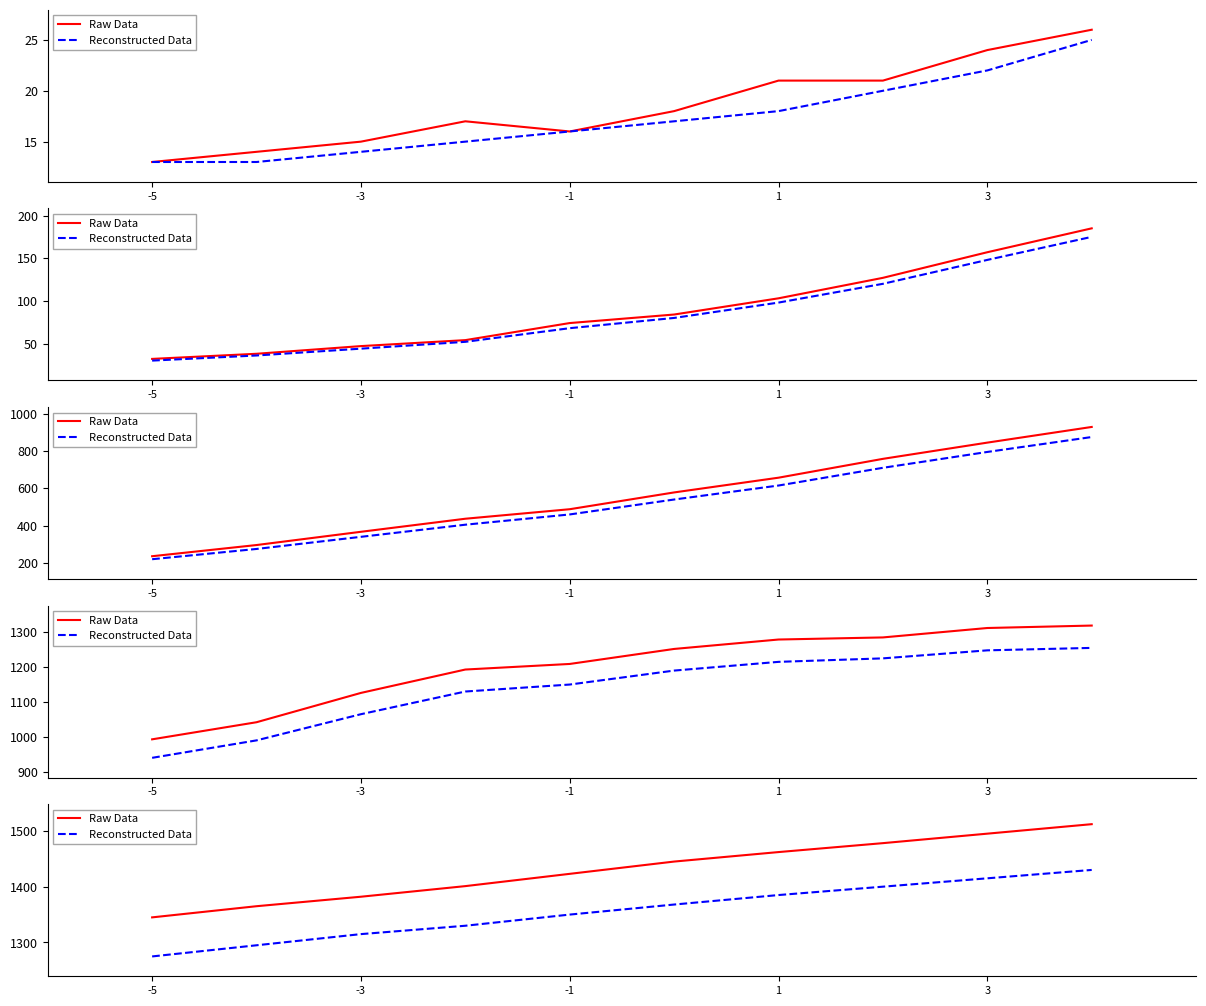

What is the difference between the maximum and second lowest values in the Raw Data series?

147